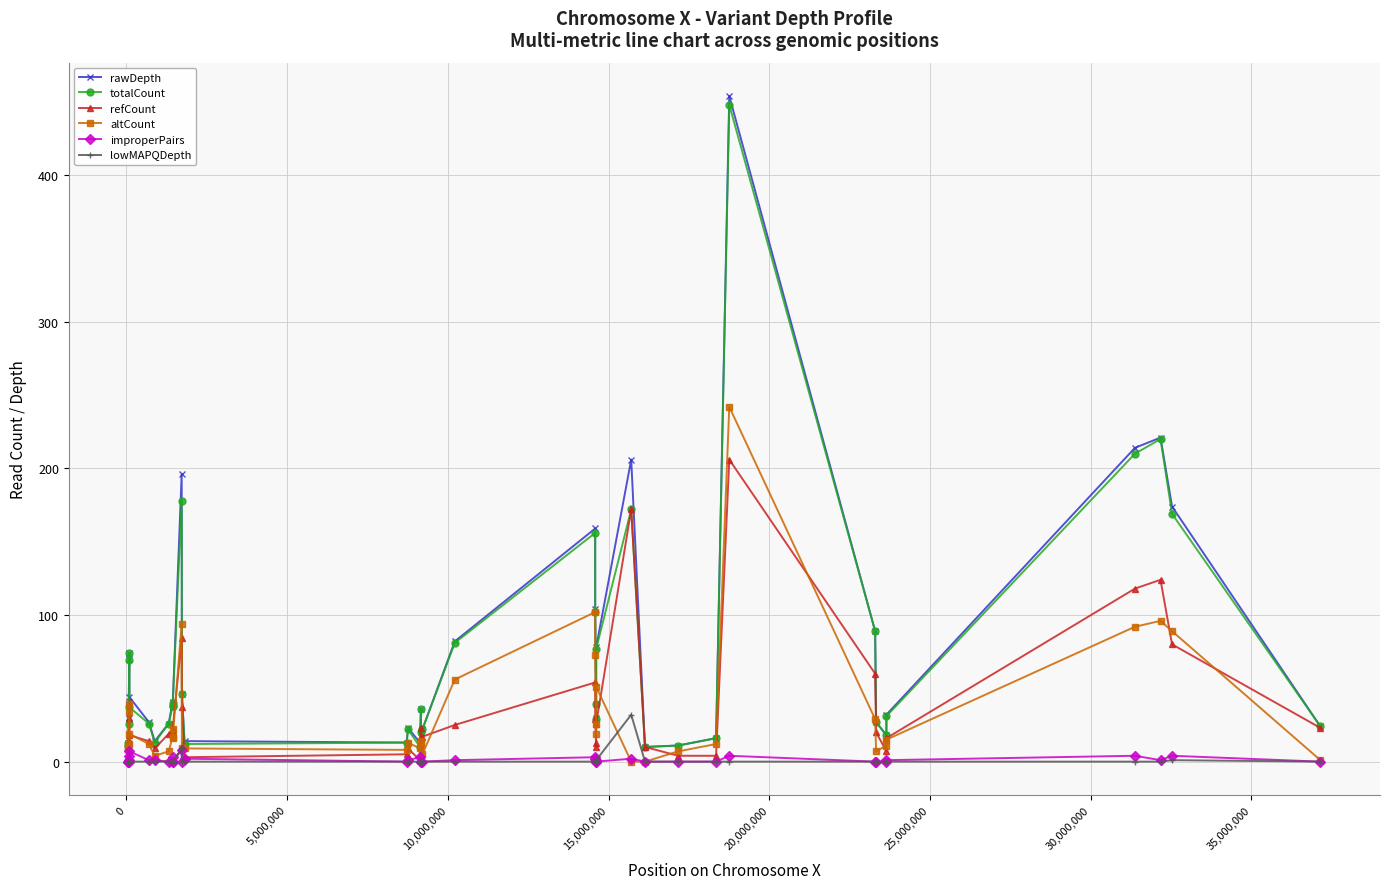

True or false: rawDepth has more than 2 interior local peaks.

True